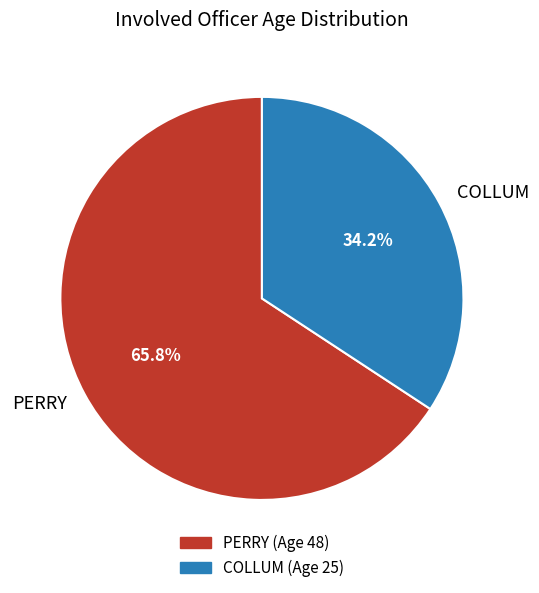

How many segments does this pie chart have?

2